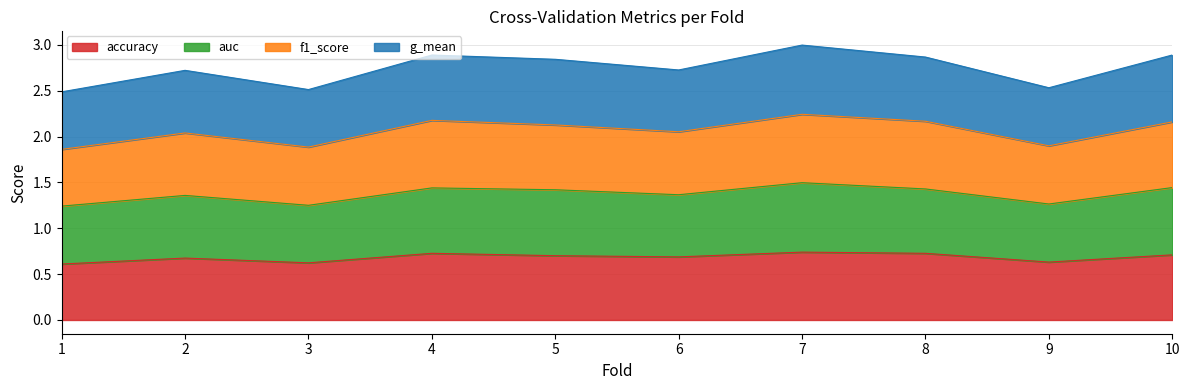

In g_mean, how many points are lower than both neighbors (excluding endpoints)?

3